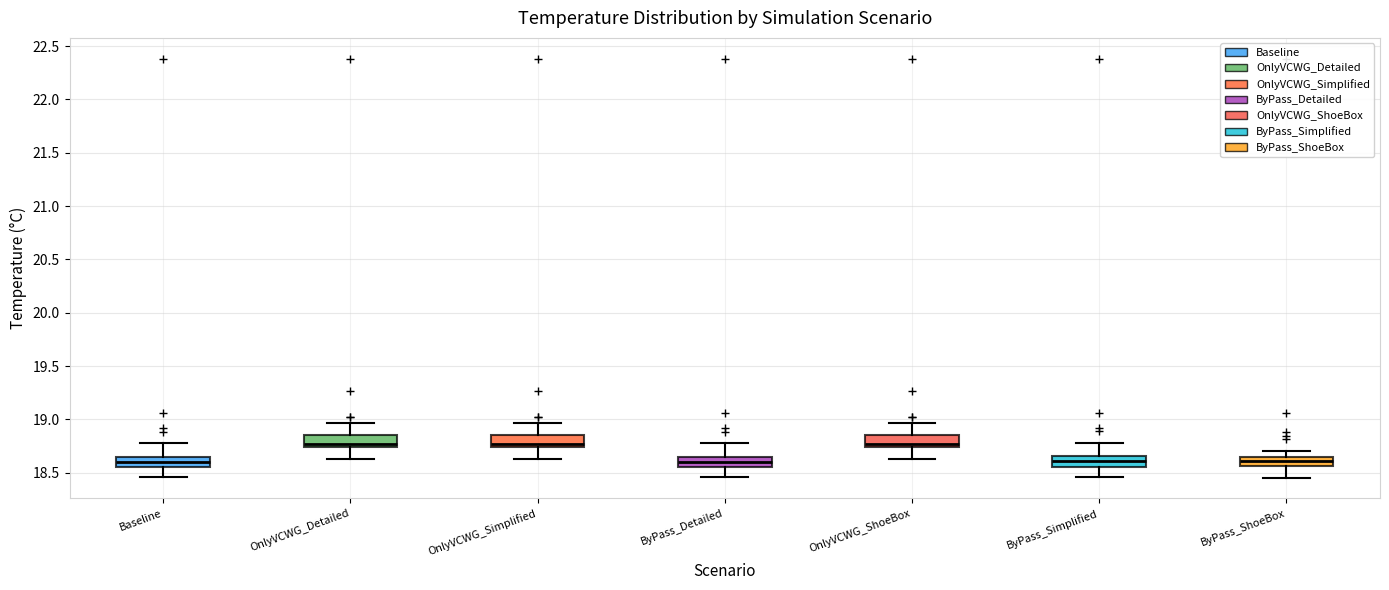

Where does the upper whisker of the box for OnlyVCWG_Simplified end on the y-axis? The values are not printed on the chart, so give them approximately, as read against the axis.

18.95